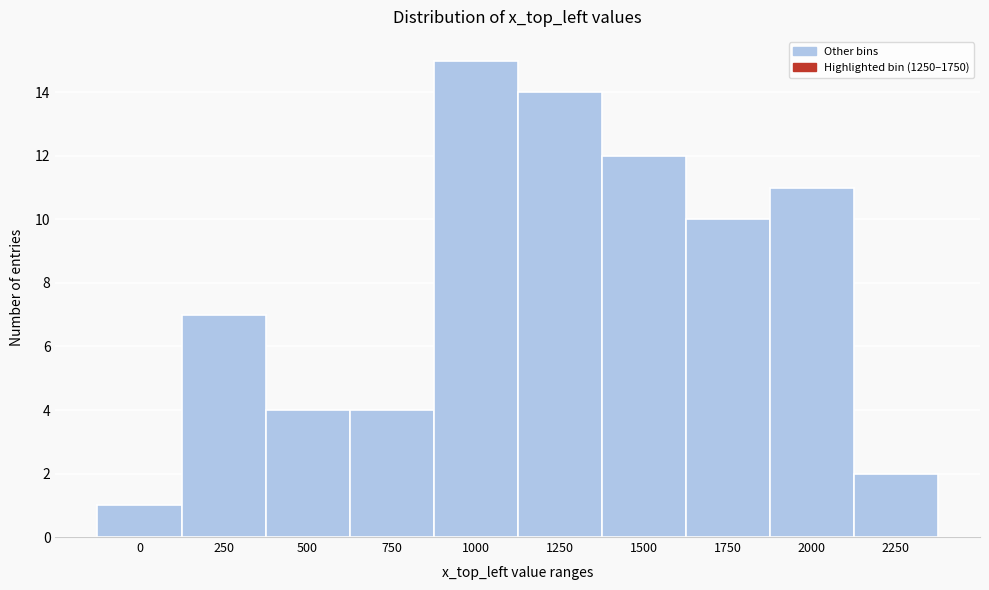

Reading right to left, transcribe all the data shown in this chart.

2	11	10	12	14	15	4	4	7	1